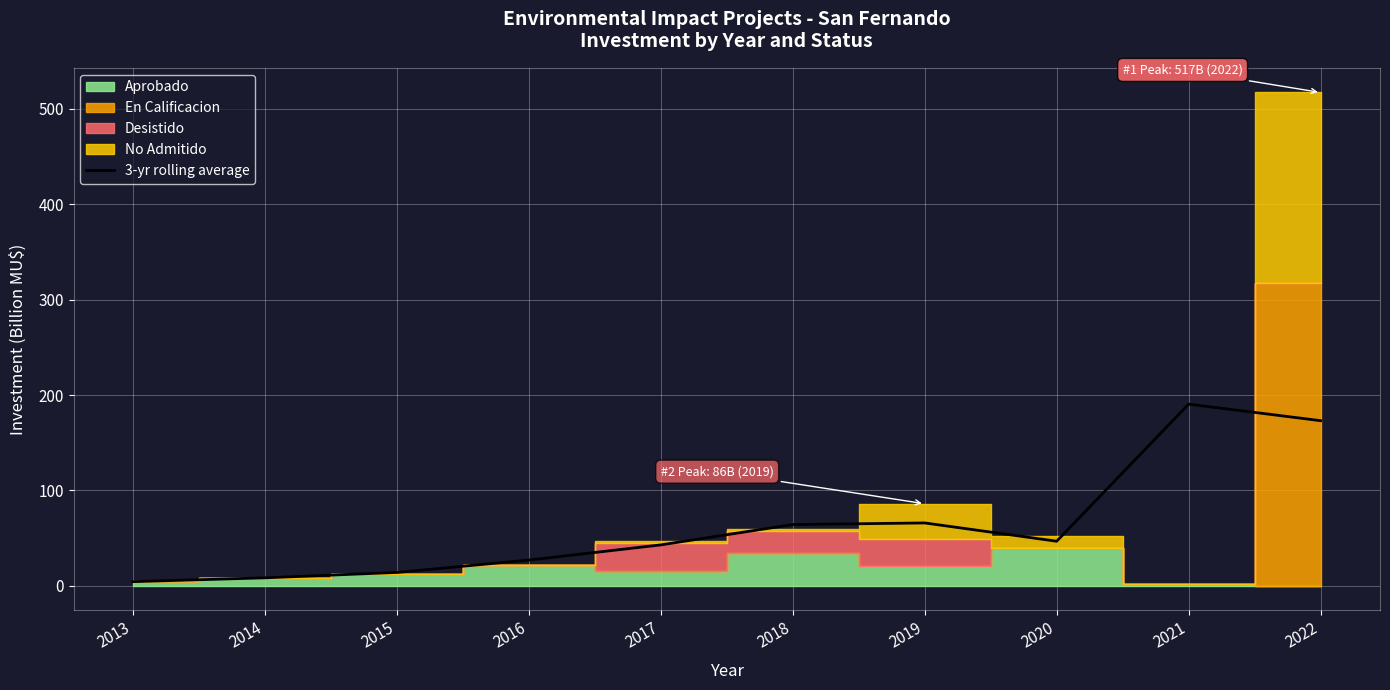

Approximately how many times larger is the value at 2018 compared to 2019?

1.0